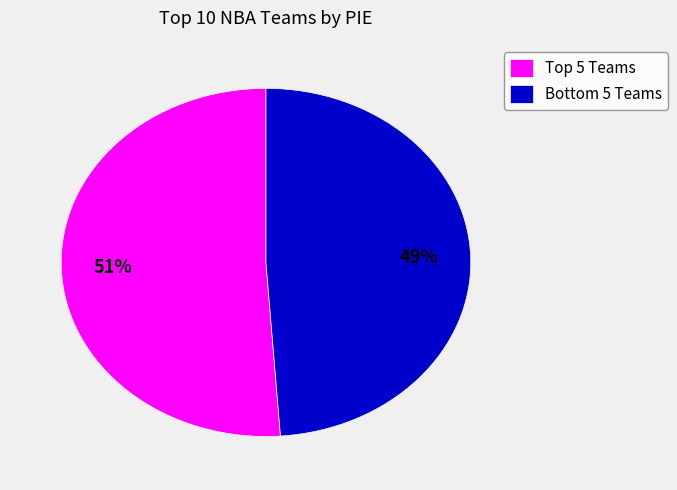

Is there any slice that represents more than half of the pie?

Yes